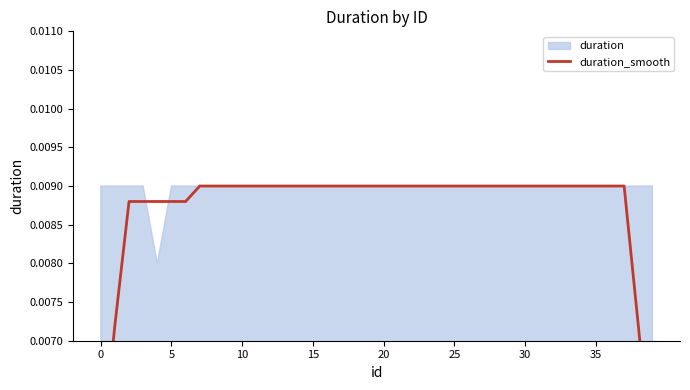

Count the values in the range 0 to 1.

40